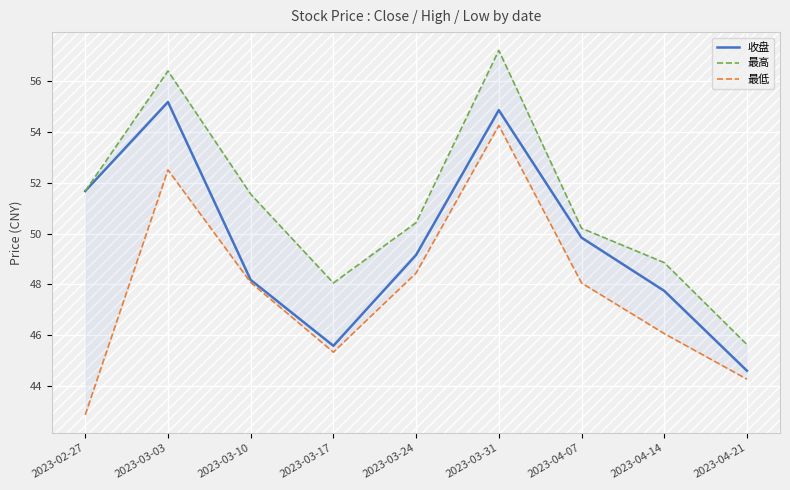

What is the average value of the 最低 series?

47.8